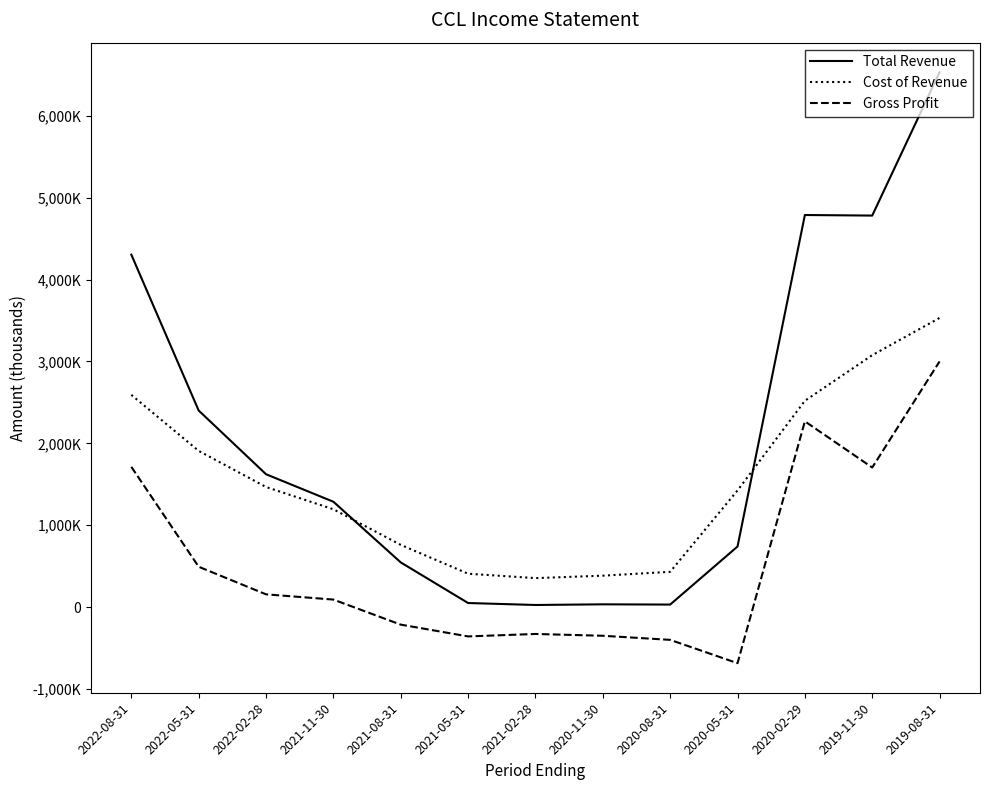

True or false: Total Revenue has a value of 4305000 at 2022-08-31.

True